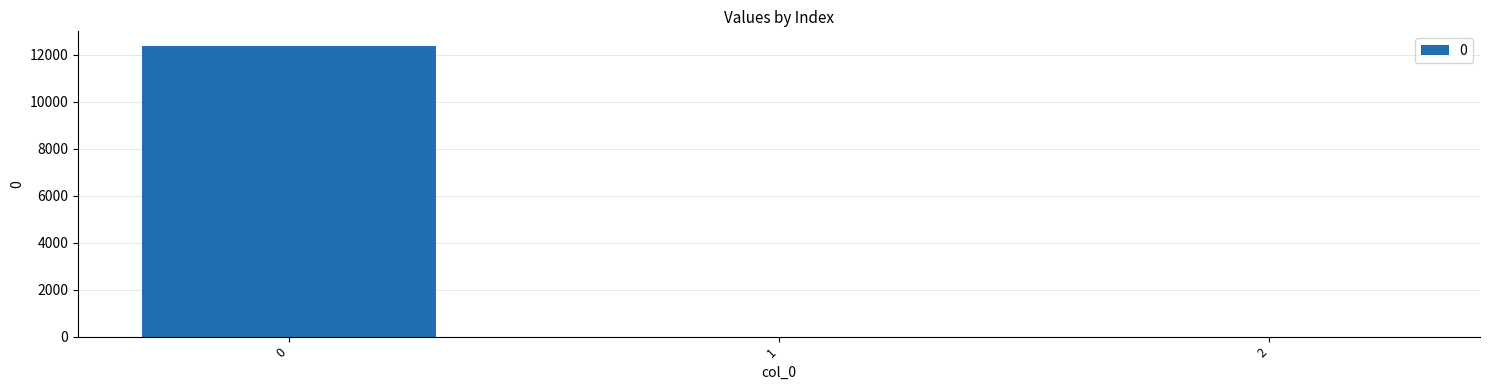

The chart shows a value of 6831.5 at 0. True or false?

False